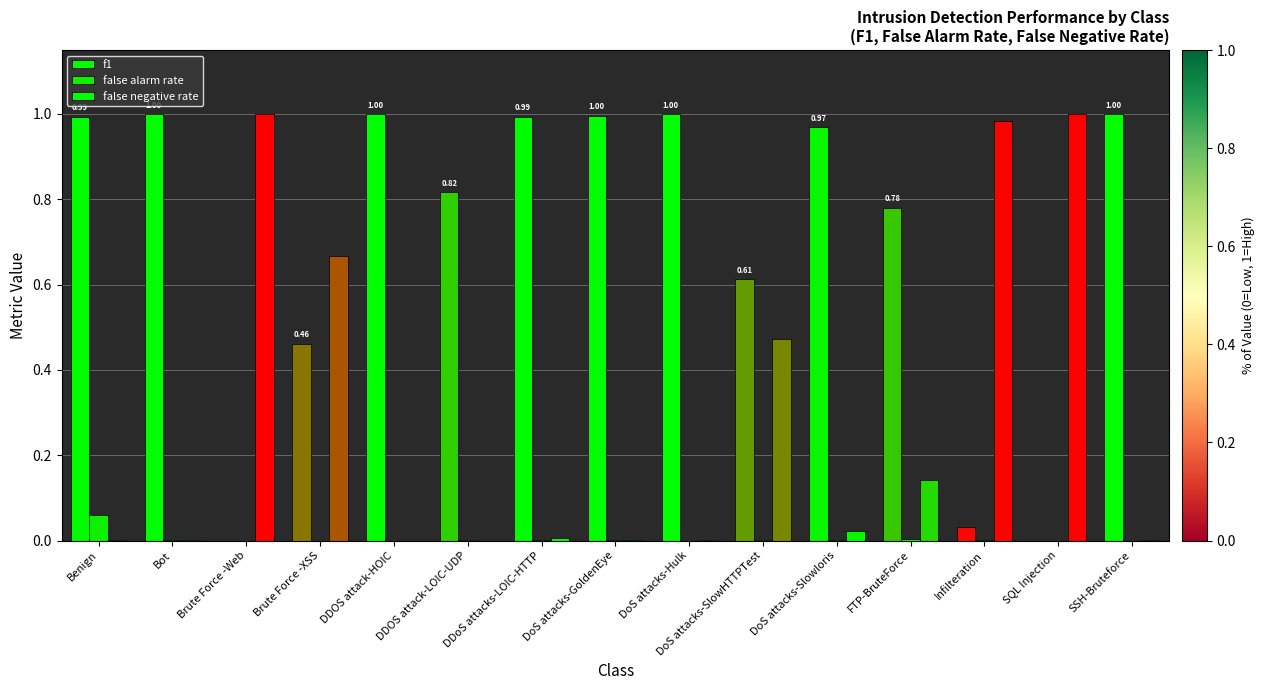

Are the bars horizontal?

No